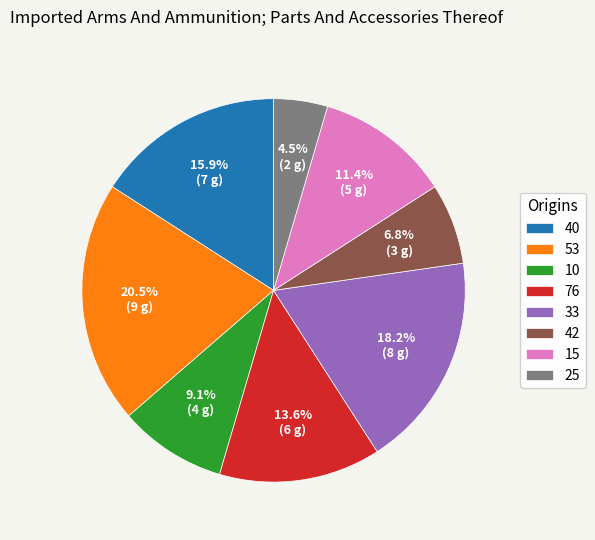

Does 40 represent more than half of the total?

No